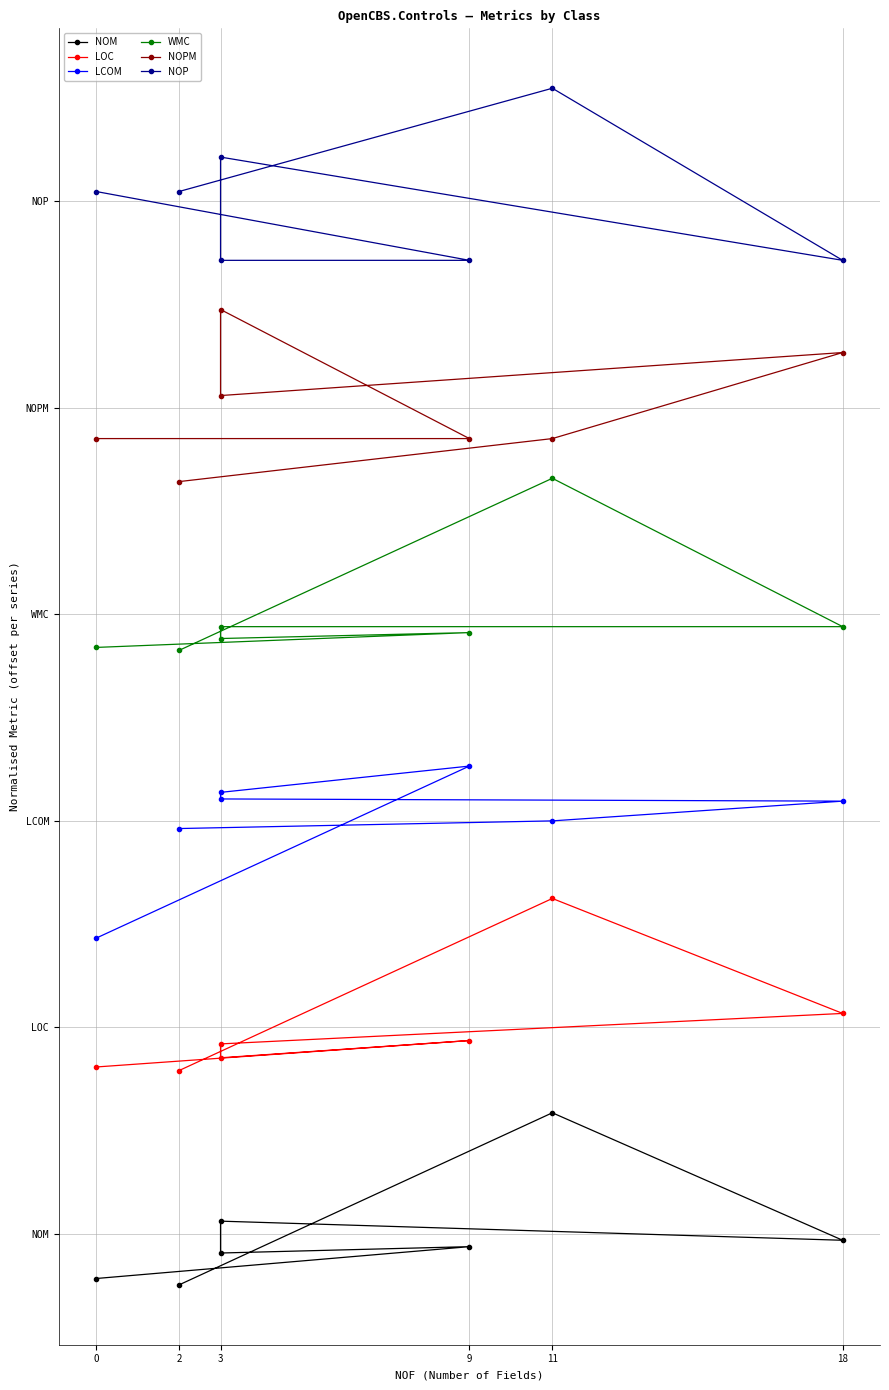

How many data points in NOM are less than 0?

5